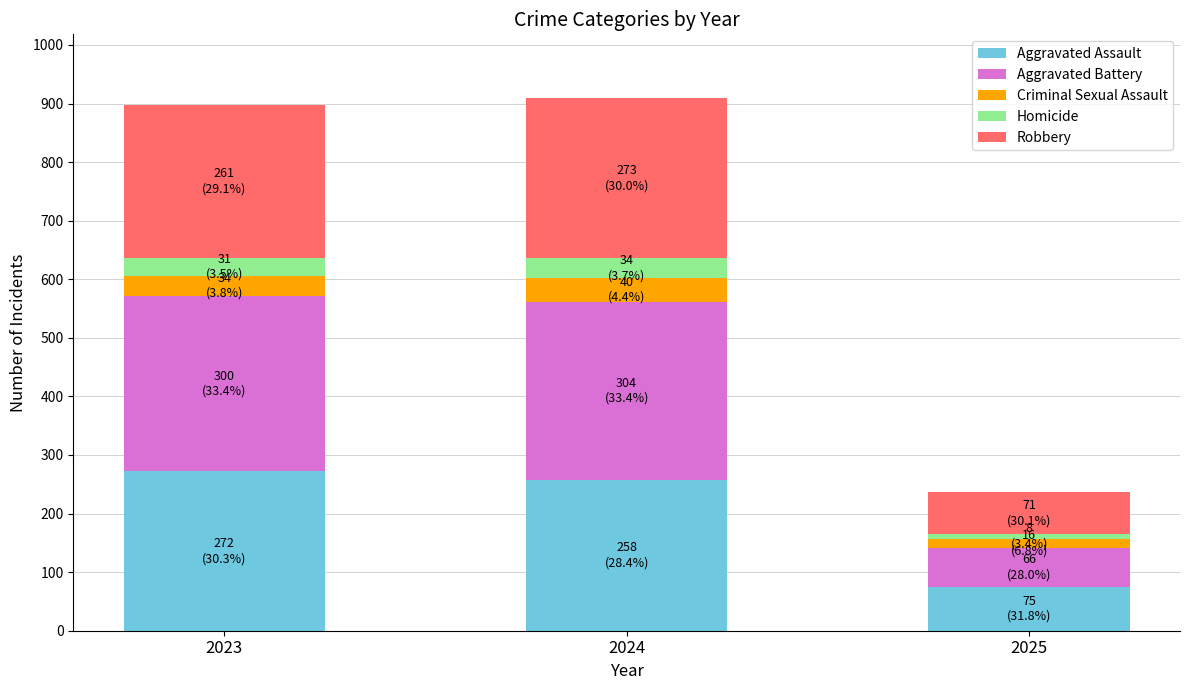

Reading left to right, transcribe the values for Aggravated Assault.

2023=272	2024=258	2025=75